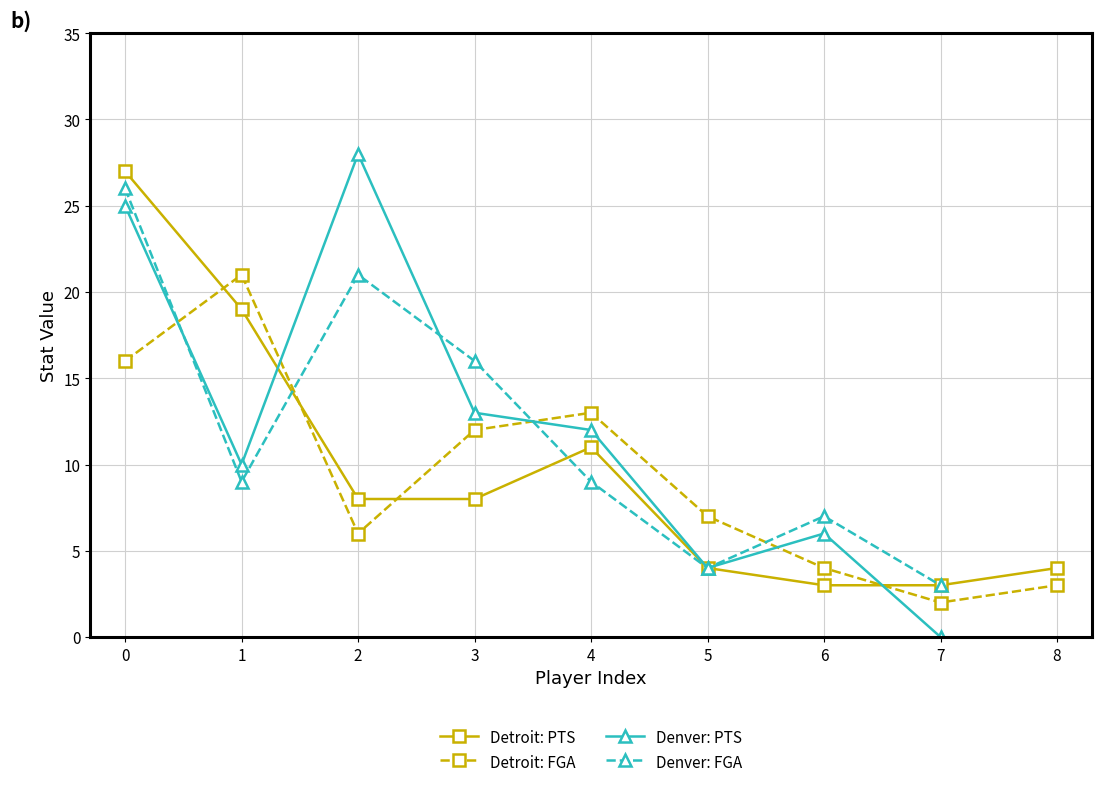

List the labels in order of Detroit: FGA value, largest first.

1, 0, 4, 3, 5, 2, 6, 8, 7